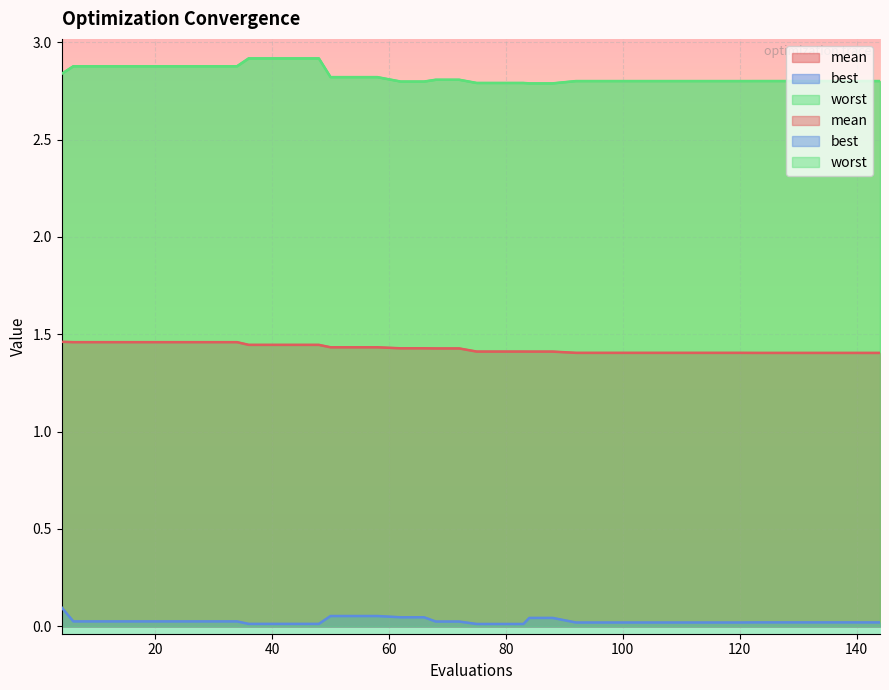

The worst series shows 3.8 at 120. True or false?

False